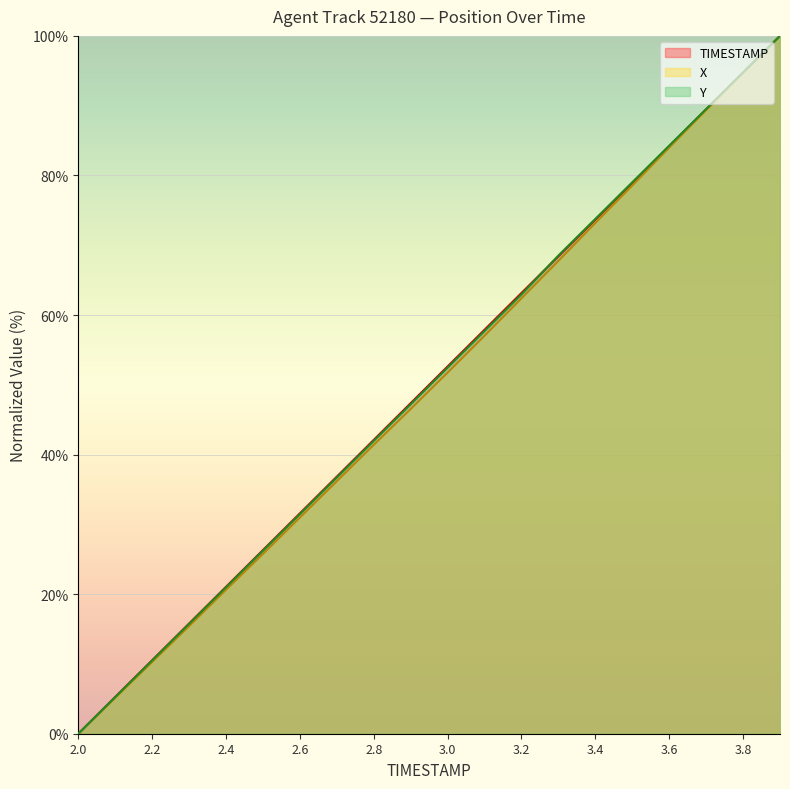

True or false: TIMESTAMP and X cross at least once.

False